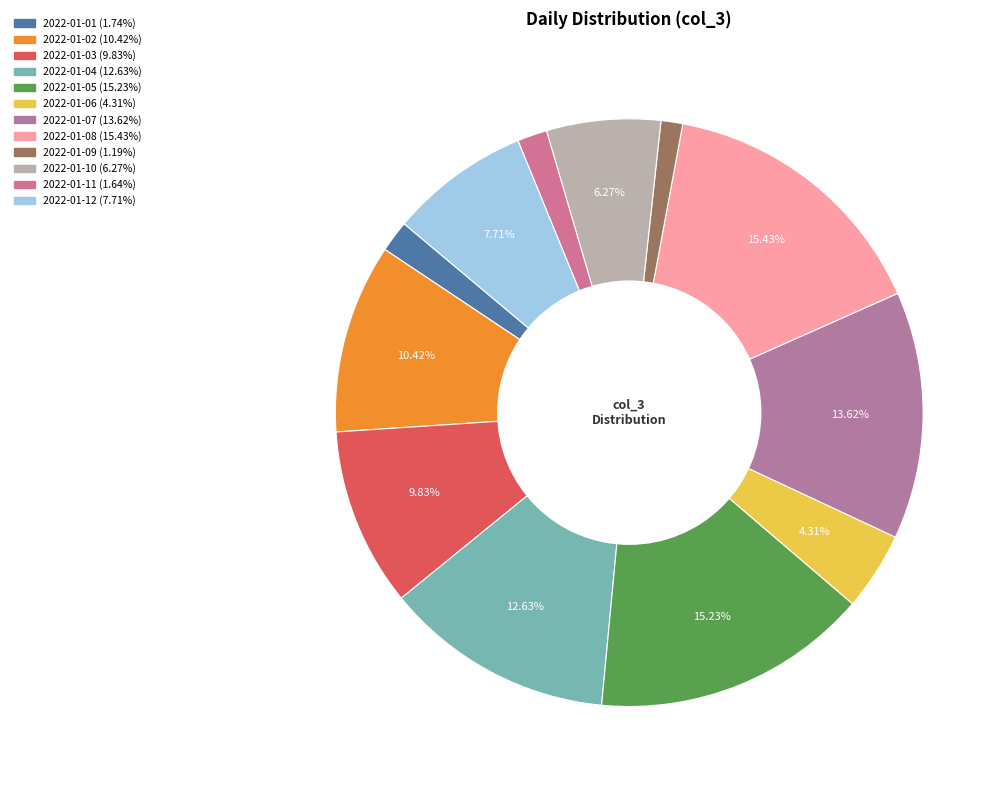

Is there a majority slice in this chart?

No